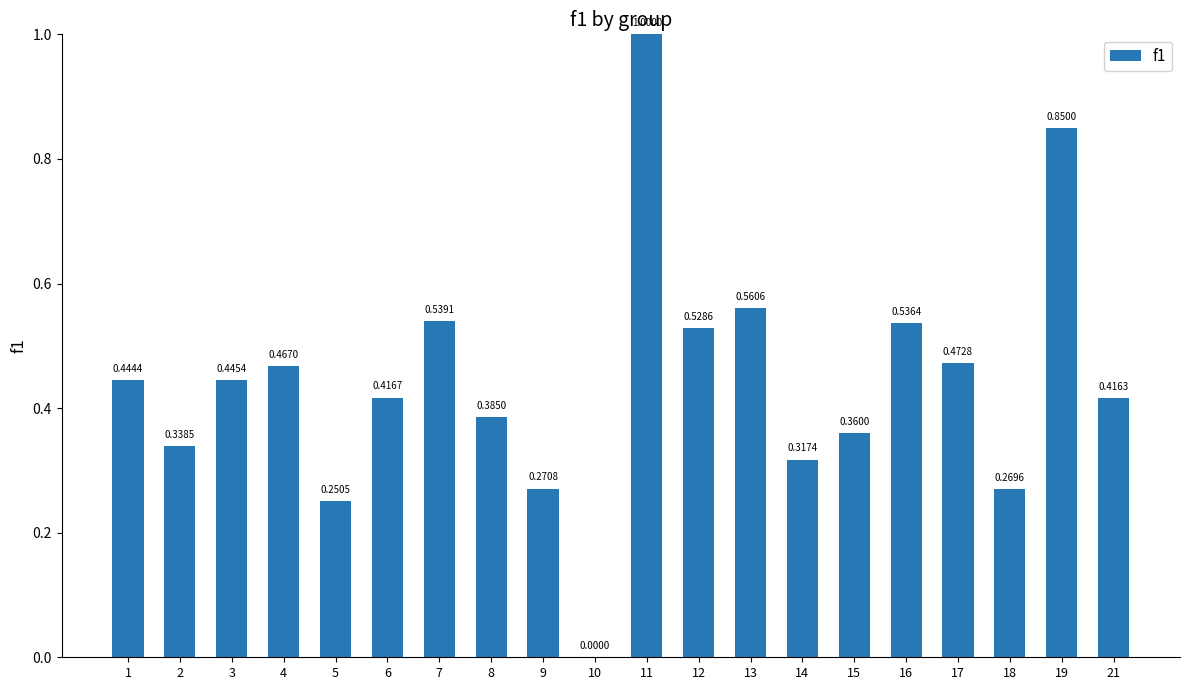

What is the change in value from 5 to 13?

+0.3